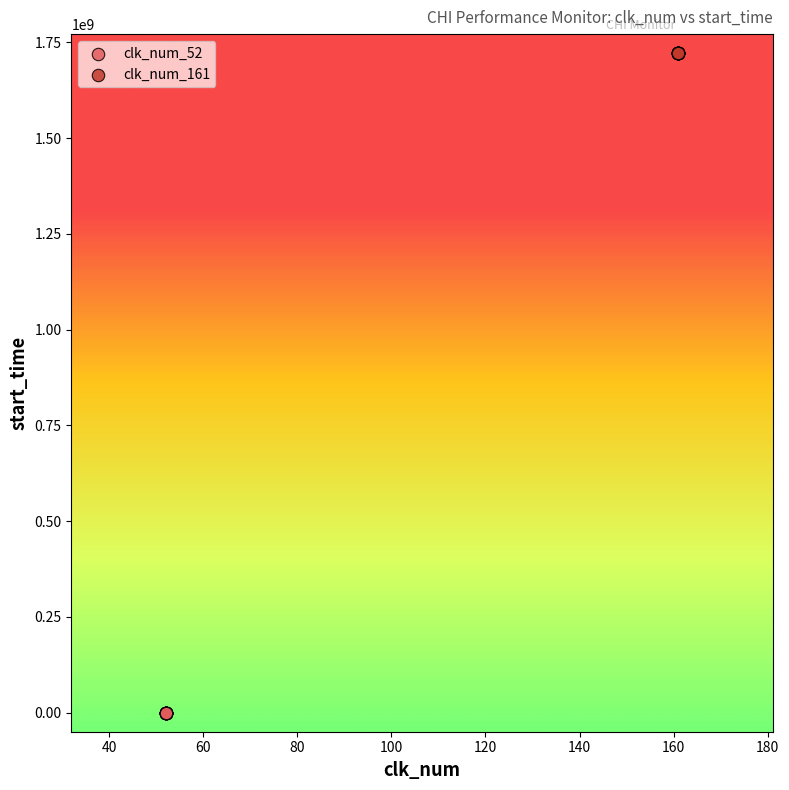

Which series reaches the maximum Y coordinate?

clk_num_161